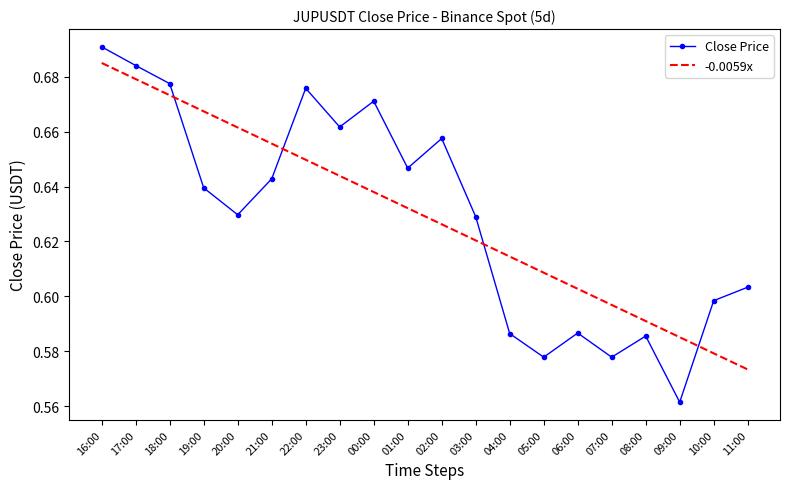

At which label is -0.0059x closest to 0?

11:00